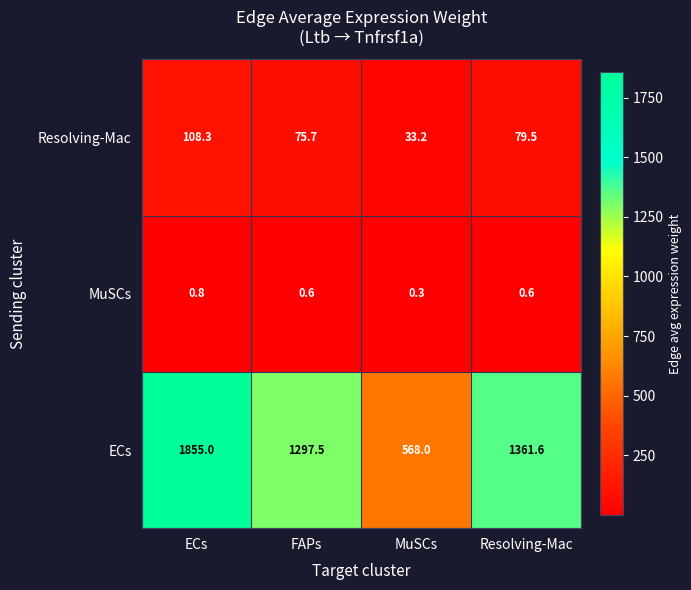

What is the average value of the Resolving-Mac series?

74.2